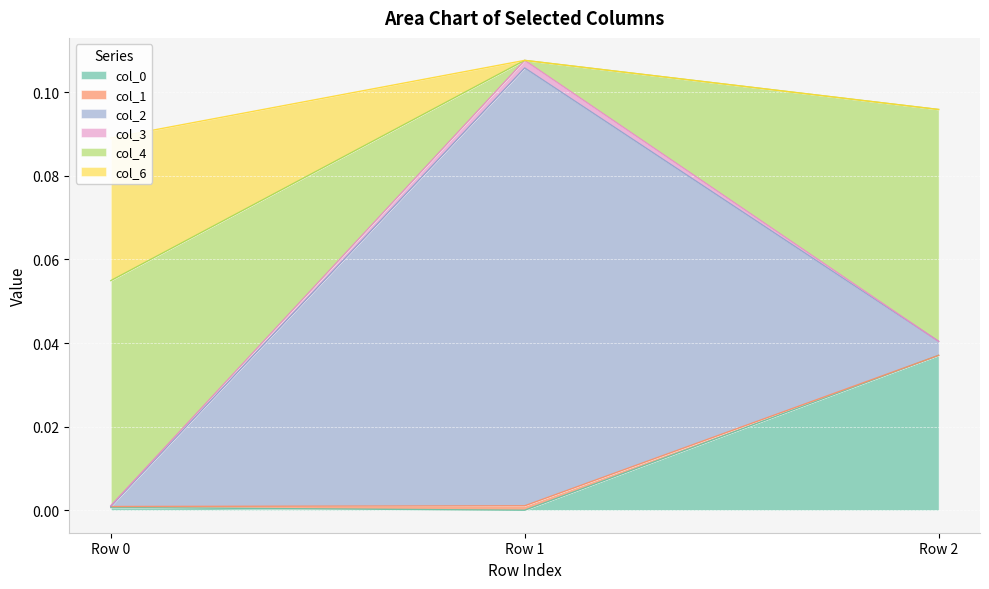

Which series has the largest total across all categories?

col_4